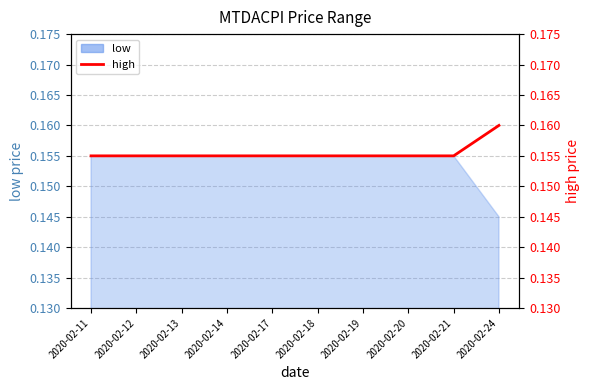

What is the approximate value at 2020-02-11?

0.2